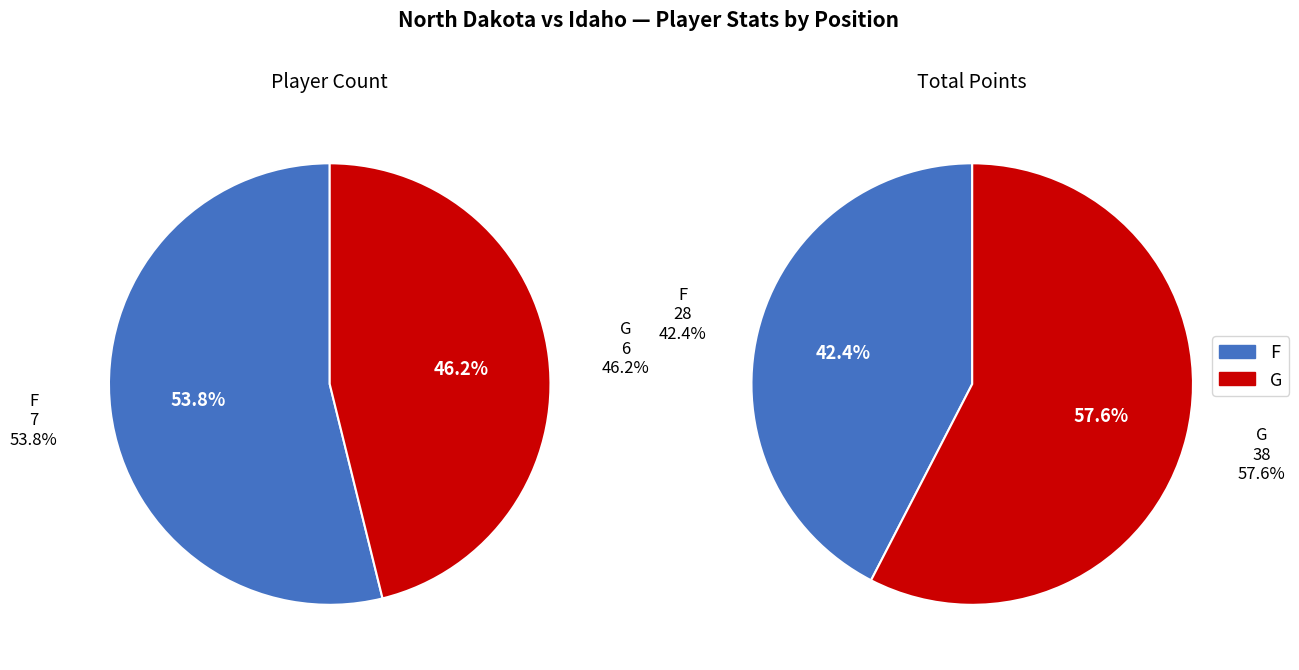

To the nearest percent, what is the difference between the G and F slice percentages?

8%